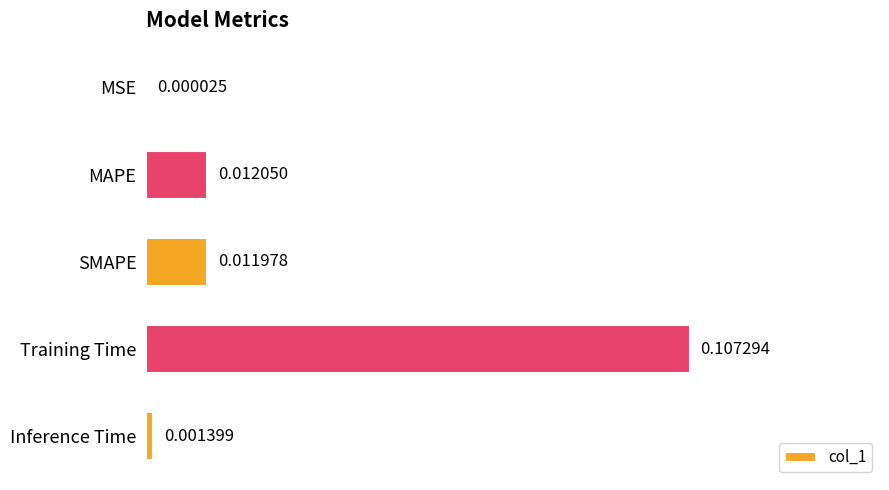

At which label is the value closest to 0?

MSE